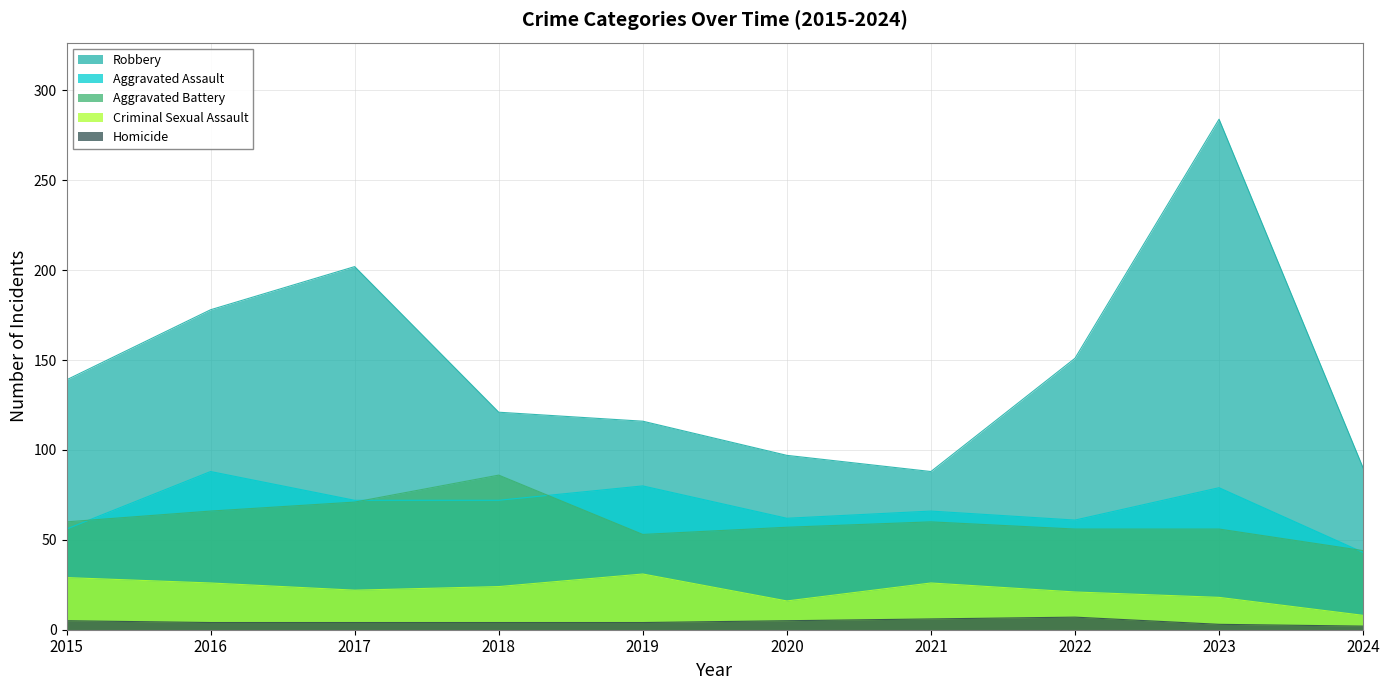

At 2022, list the series in order from largest to smallest.

Robbery, Aggravated Assault, Aggravated Battery, Criminal Sexual Assault, Homicide